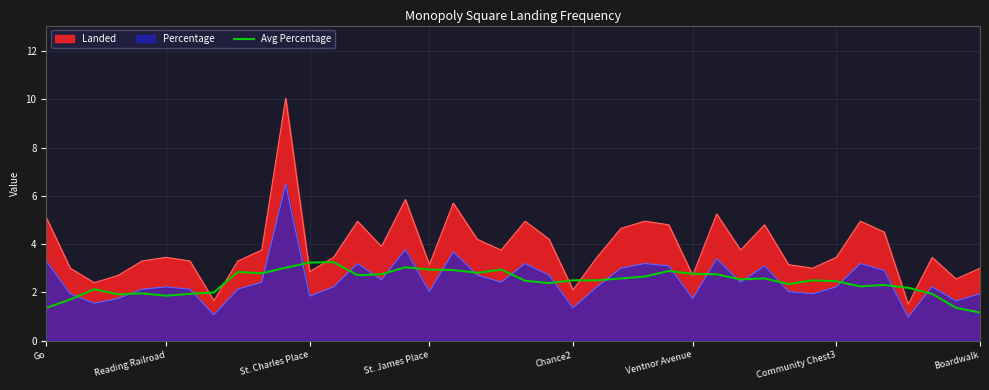

What is the minimum value shown in the chart?

1.0